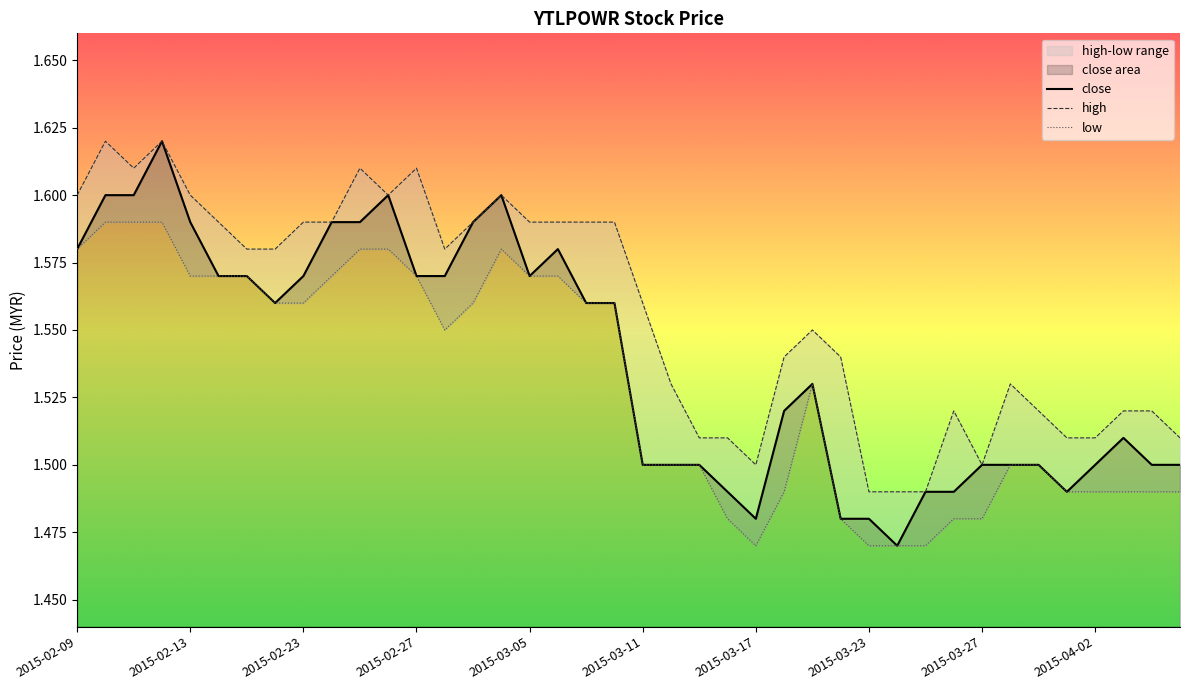

Reading right to left, extract all data points from this chart.

close: 2015-04-07=1.5	2015-04-06=1.5	2015-04-03=1.5	2015-04-02=1.5	2015-04-01=1.5	2015-03-31=1.5	2015-03-30=1.5	2015-03-27=1.5	2015-03-26=1.5	2015-03-25=1.5	2015-03-24=1.5	2015-03-23=1.5	2015-03-20=1.5	2015-03-19=1.5	2015-03-18=1.5	2015-03-17=1.5	2015-03-16=1.5	2015-03-13=1.5	2015-03-12=1.5	2015-03-11=1.5	2015-03-10=1.6	2015-03-09=1.6	2015-03-06=1.6	2015-03-05=1.6	2015-03-04=1.6	2015-03-03=1.6	2015-03-02=1.6	2015-02-27=1.6	2015-02-26=1.6	2015-02-25=1.6	2015-02-24=1.6	2015-02-23=1.6	2015-02-18=1.6	2015-02-17=1.6	2015-02-16=1.6	2015-02-13=1.6	2015-02-12=1.6	2015-02-11=1.6	2015-02-10=1.6	2015-02-09=1.6
high: 2015-04-07=1.5	2015-04-06=1.5	2015-04-03=1.5	2015-04-02=1.5	2015-04-01=1.5	2015-03-31=1.5	2015-03-30=1.5	2015-03-27=1.5	2015-03-26=1.5	2015-03-25=1.5	2015-03-24=1.5	2015-03-23=1.5	2015-03-20=1.5	2015-03-19=1.6	2015-03-18=1.5	2015-03-17=1.5	2015-03-16=1.5	2015-03-13=1.5	2015-03-12=1.5	2015-03-11=1.6	2015-03-10=1.6	2015-03-09=1.6	2015-03-06=1.6	2015-03-05=1.6	2015-03-04=1.6	2015-03-03=1.6	2015-03-02=1.6	2015-02-27=1.6	2015-02-26=1.6	2015-02-25=1.6	2015-02-24=1.6	2015-02-23=1.6	2015-02-18=1.6	2015-02-17=1.6	2015-02-16=1.6	2015-02-13=1.6	2015-02-12=1.6	2015-02-11=1.6	2015-02-10=1.6	2015-02-09=1.6
low: 2015-04-07=1.5	2015-04-06=1.5	2015-04-03=1.5	2015-04-02=1.5	2015-04-01=1.5	2015-03-31=1.5	2015-03-30=1.5	2015-03-27=1.5	2015-03-26=1.5	2015-03-25=1.5	2015-03-24=1.5	2015-03-23=1.5	2015-03-20=1.5	2015-03-19=1.5	2015-03-18=1.5	2015-03-17=1.5	2015-03-16=1.5	2015-03-13=1.5	2015-03-12=1.5	2015-03-11=1.5	2015-03-10=1.6	2015-03-09=1.6	2015-03-06=1.6	2015-03-05=1.6	2015-03-04=1.6	2015-03-03=1.6	2015-03-02=1.6	2015-02-27=1.6	2015-02-26=1.6	2015-02-25=1.6	2015-02-24=1.6	2015-02-23=1.6	2015-02-18=1.6	2015-02-17=1.6	2015-02-16=1.6	2015-02-13=1.6	2015-02-12=1.6	2015-02-11=1.6	2015-02-10=1.6	2015-02-09=1.6